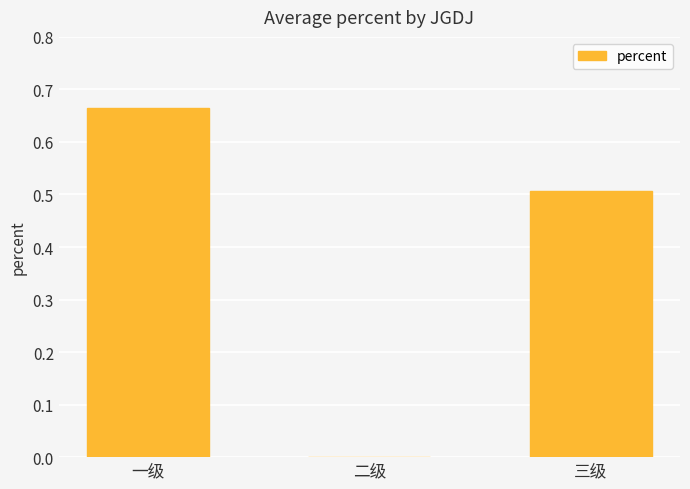

What is the change in value from 一级 to 二级?

-0.7